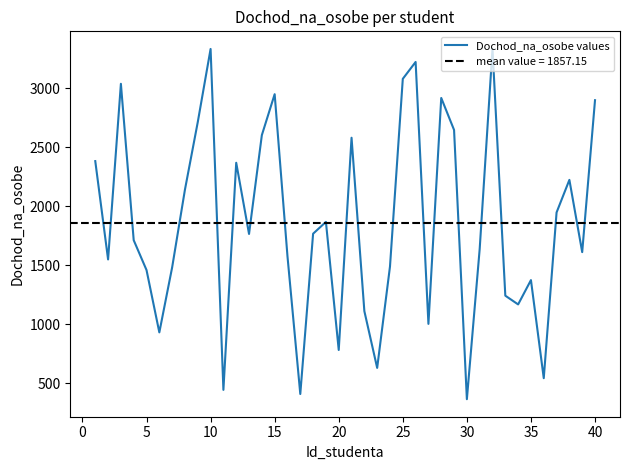

How many values are below 1765?

20